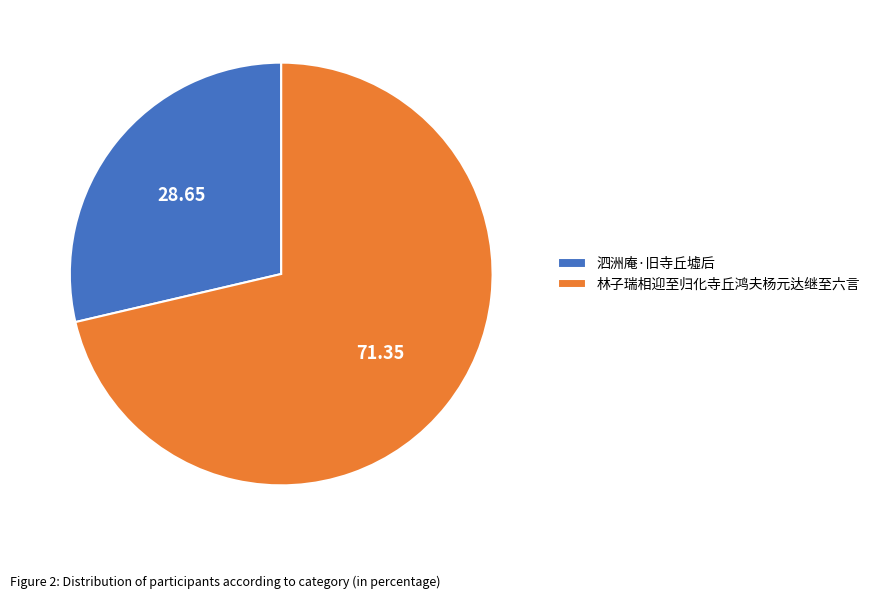

Do 泗洲庵·旧寺丘墟后 and 林子瑞相迎至归化寺丘鸿夫杨元达继至六言 together represent more than half of the pie?

Yes